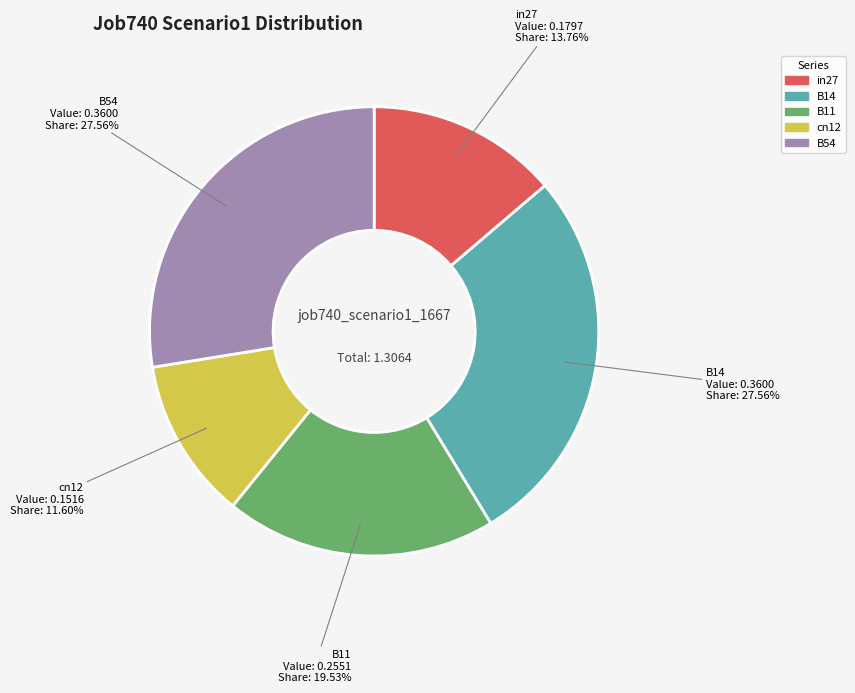

What percentage is the in27 slice, to the nearest percent?

14%